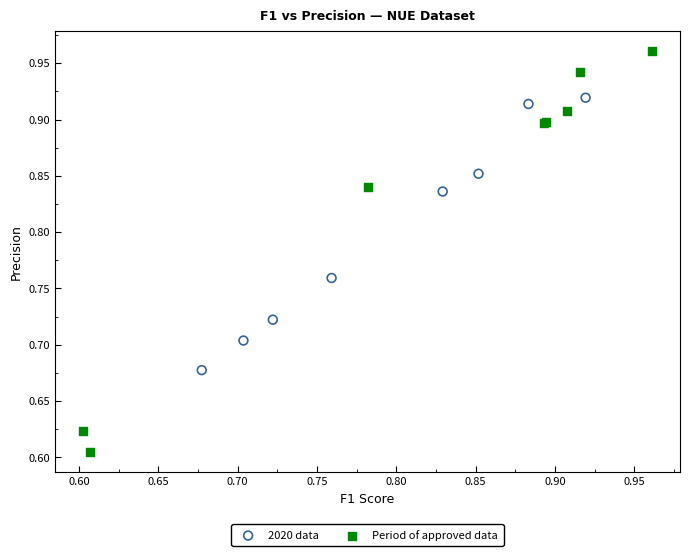

Which series has the largest Y range (max minus min)?

Period of approved data